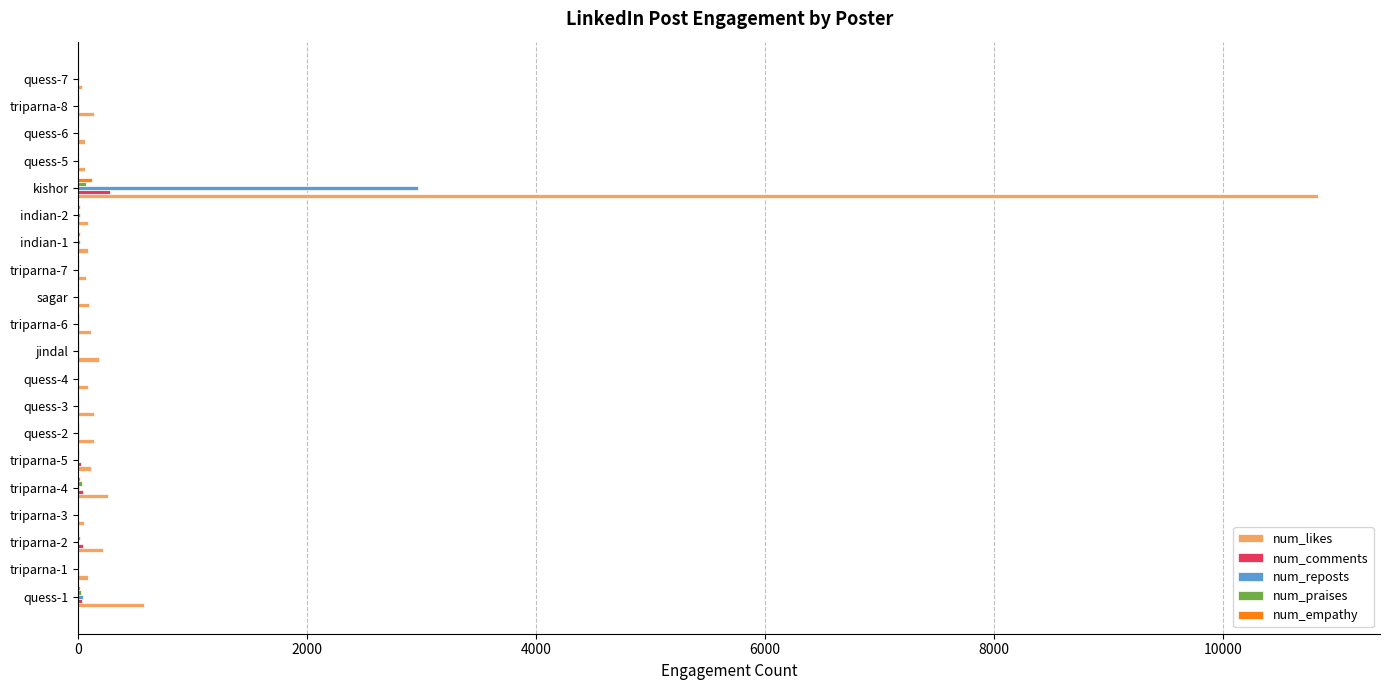

Which series has the largest total across all categories?

num_likes